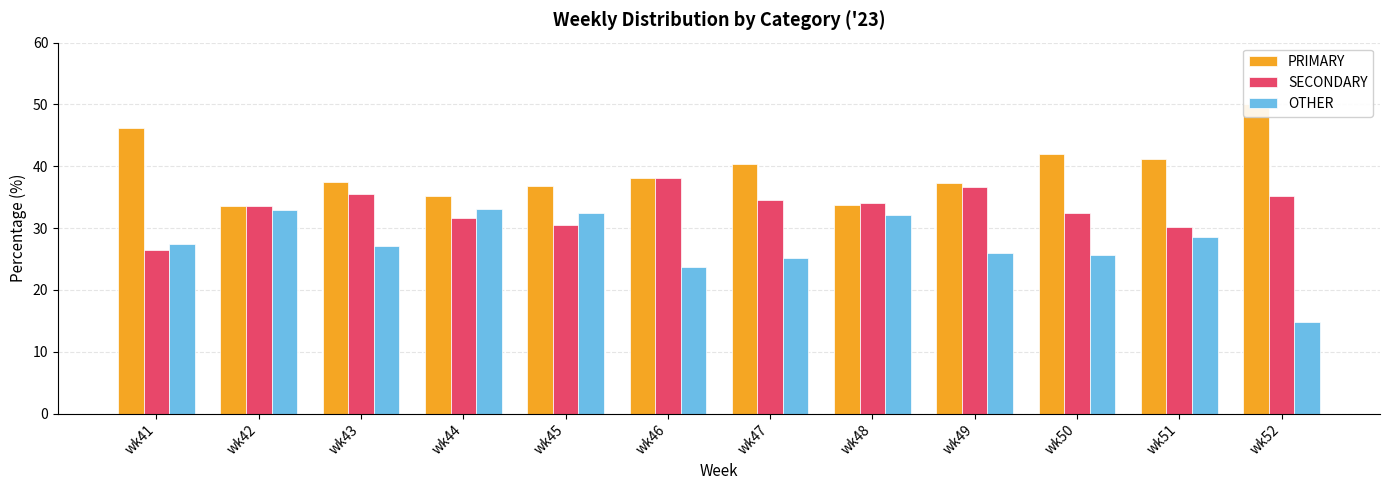

Which category has the lowest value in the OTHER series?

wk52